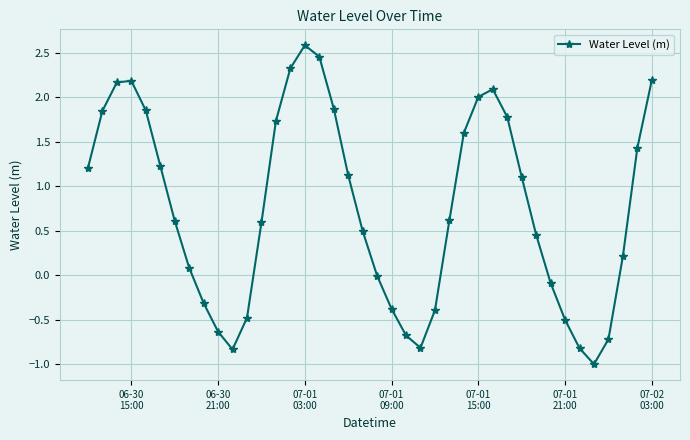

What is the difference between the second highest and minimum values?

3.5